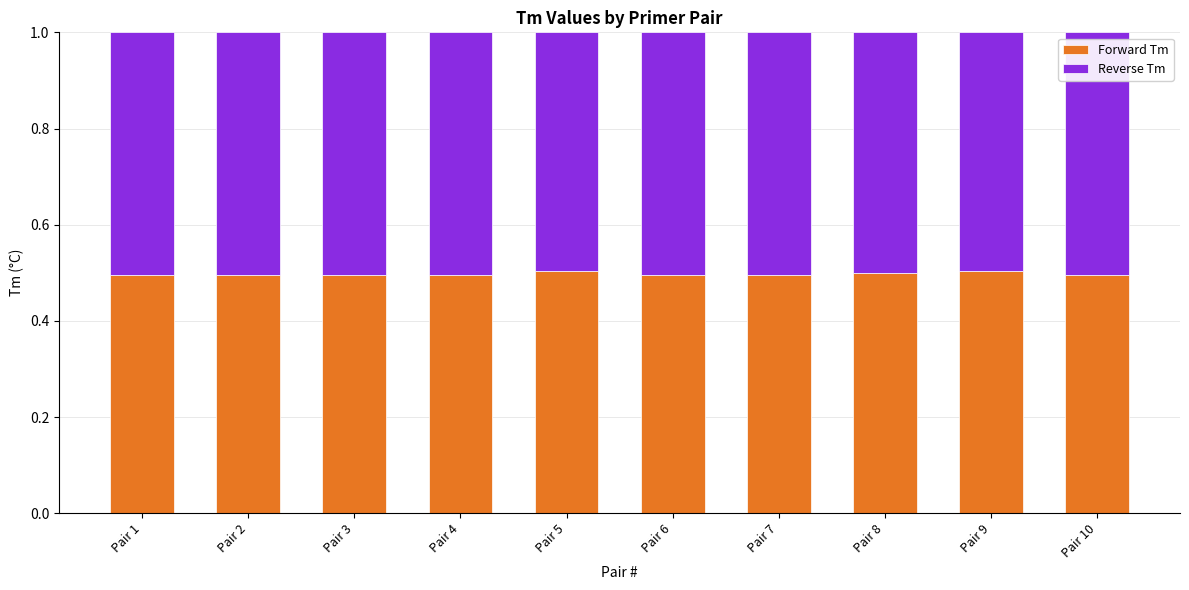

The Forward Tm series shows 0.3 at Pair 2. True or false?

False